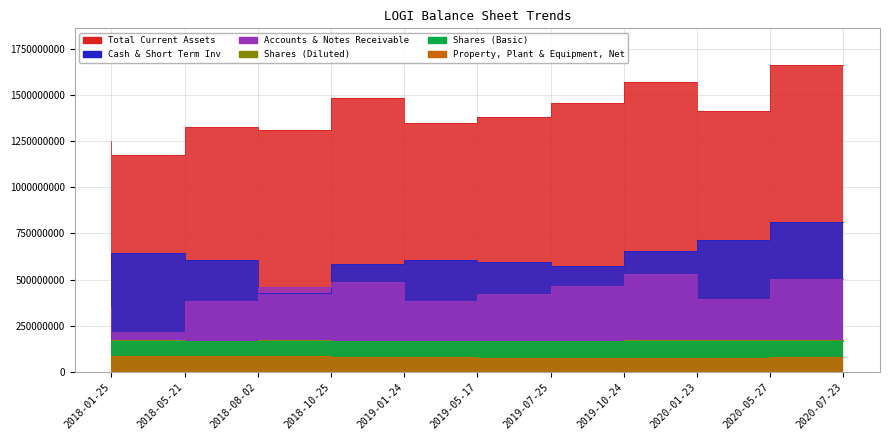

Is it true that Accounts & Notes Receivable equals 107895663 at 2019-05-17?

False